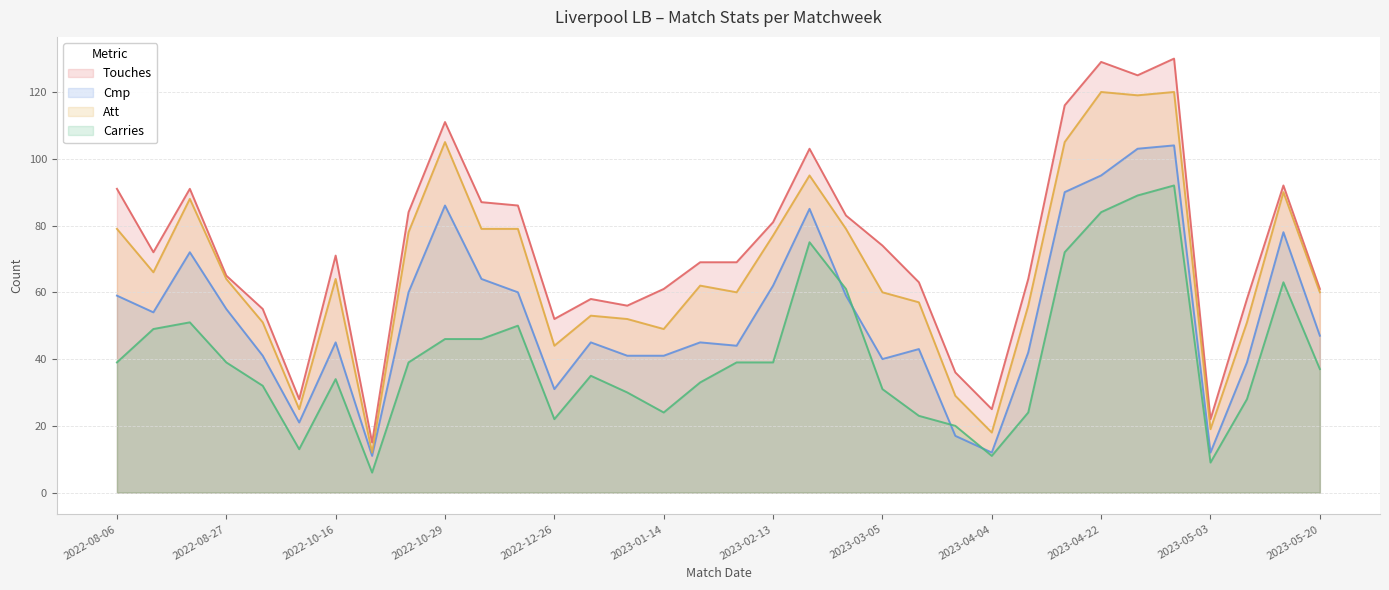

What is the spread (max minus min) of values at 2023-01-14?

37